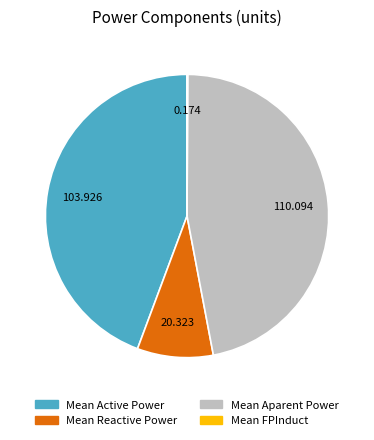

Does any single category account for the majority?

No